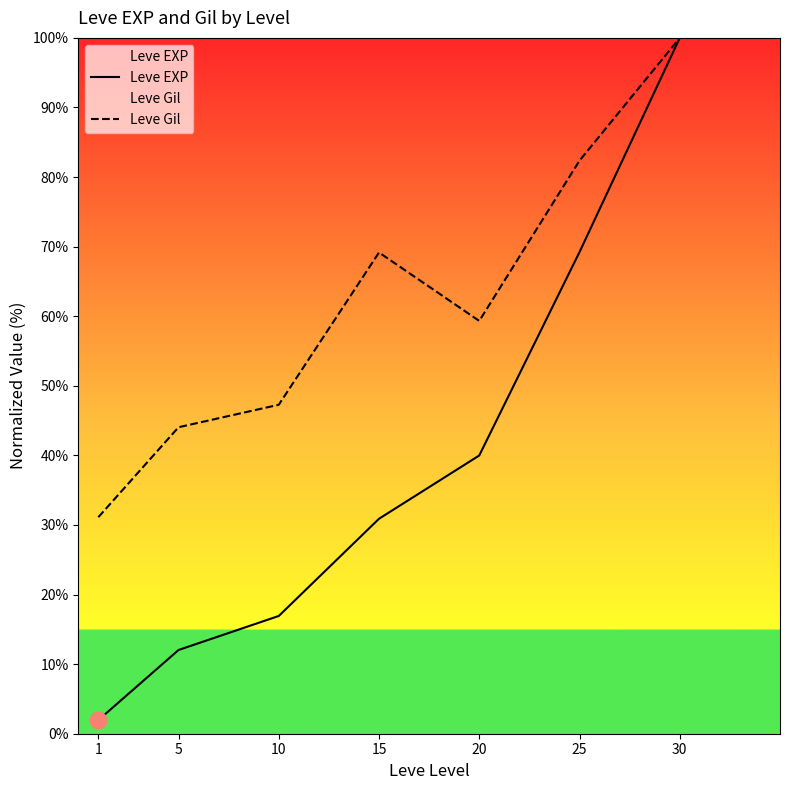

What value does the Leve Gil series have at 15?

69.2